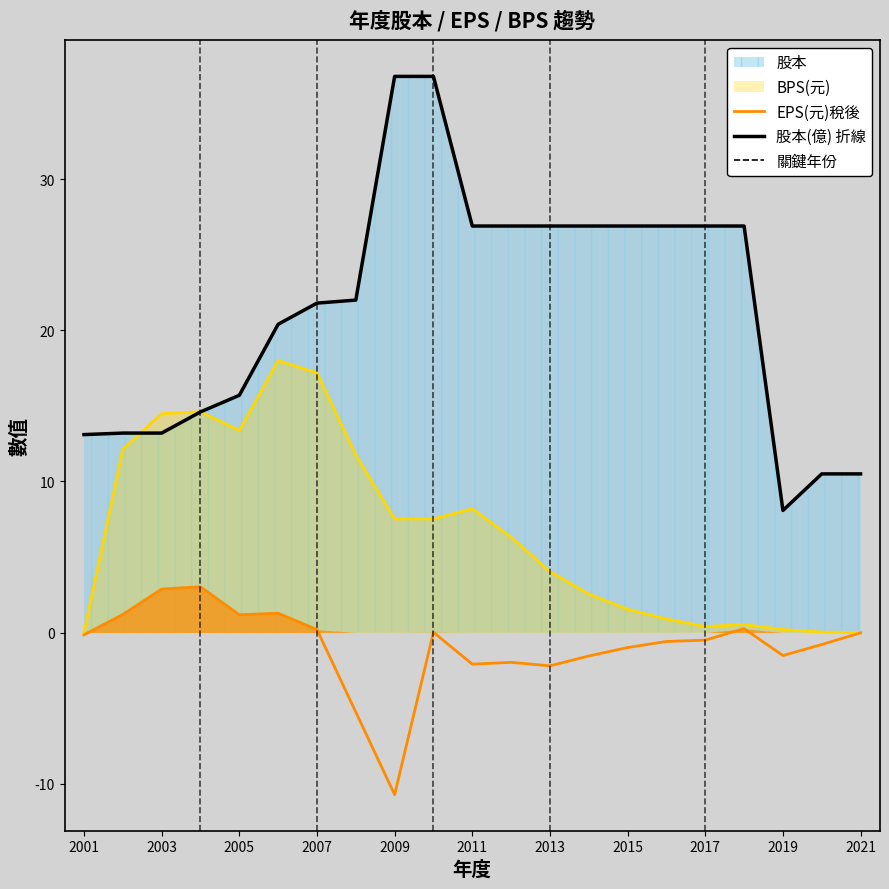

How many interior local valleys does the EPS(元)稅後 series have?

5